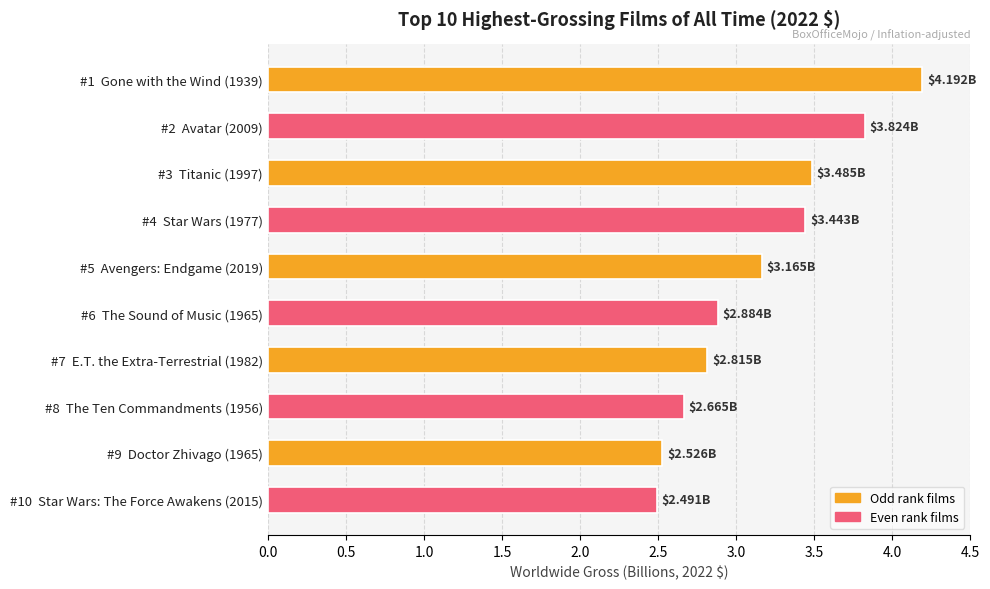

What is the difference between the maximum and minimum values?

1.7